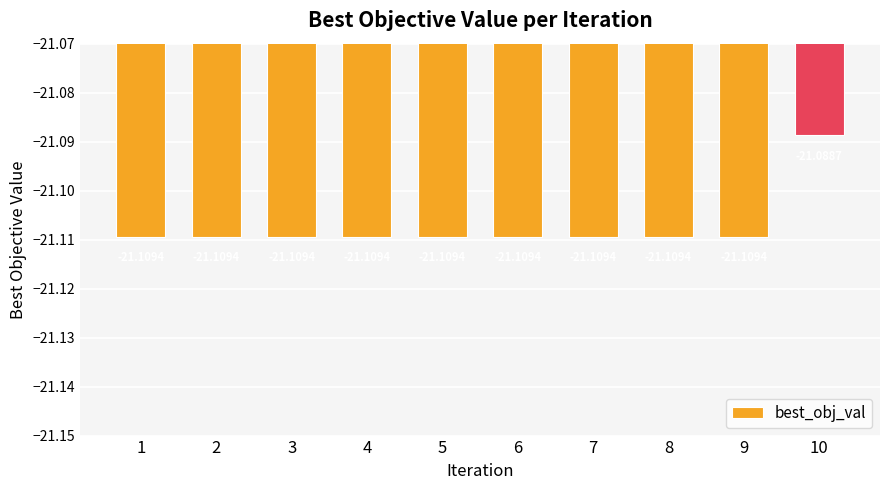

Are the bars grouped side by side (vs. stacked)?

No